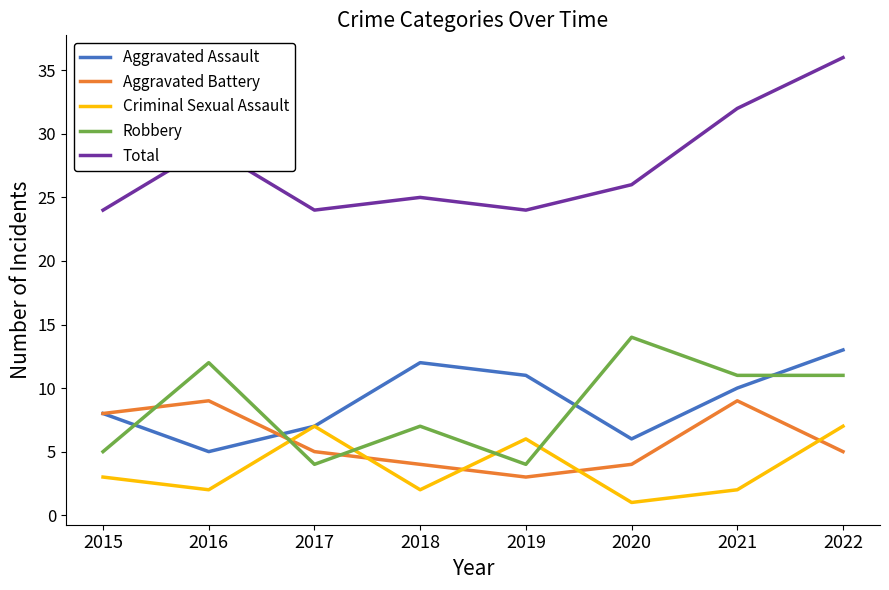

True or false: Total has a value of 10 at 2021.

False